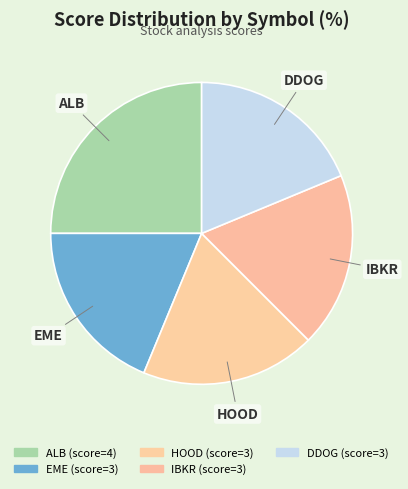

The ALB slice represents 25% of the pie. True or false?

True